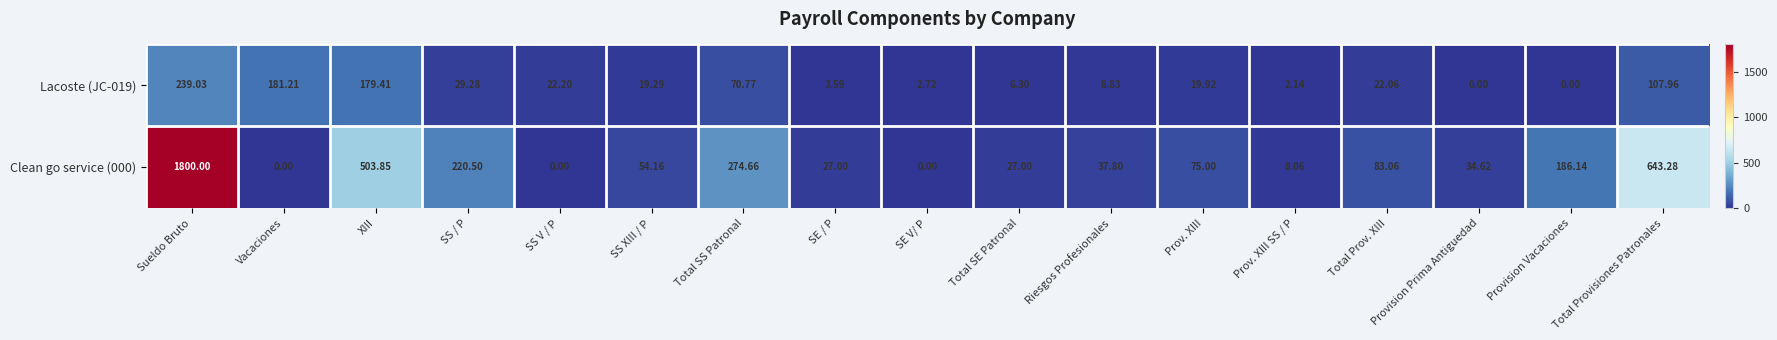

Which category has the highest value in the Lacoste (JC-019) series?

Sueldo Bruto